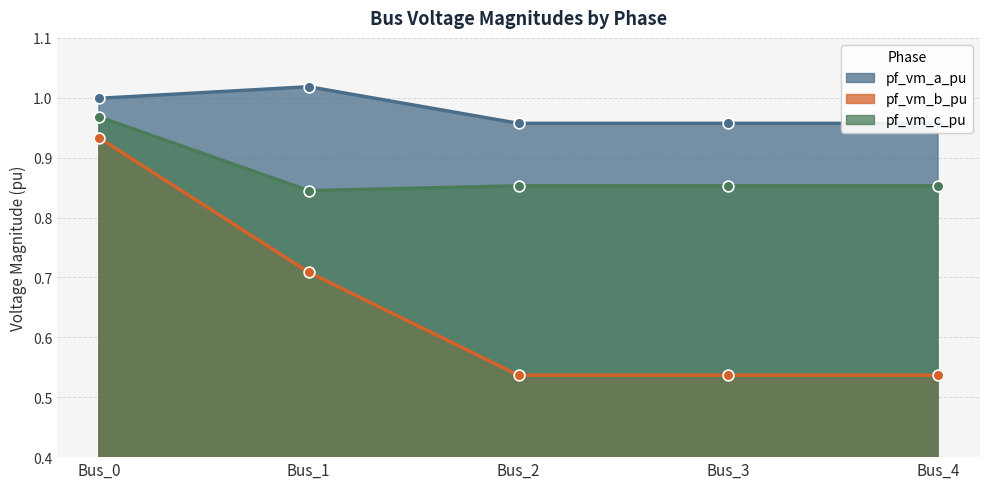

Which series has the largest total across all categories?

pf_vm_a_pu